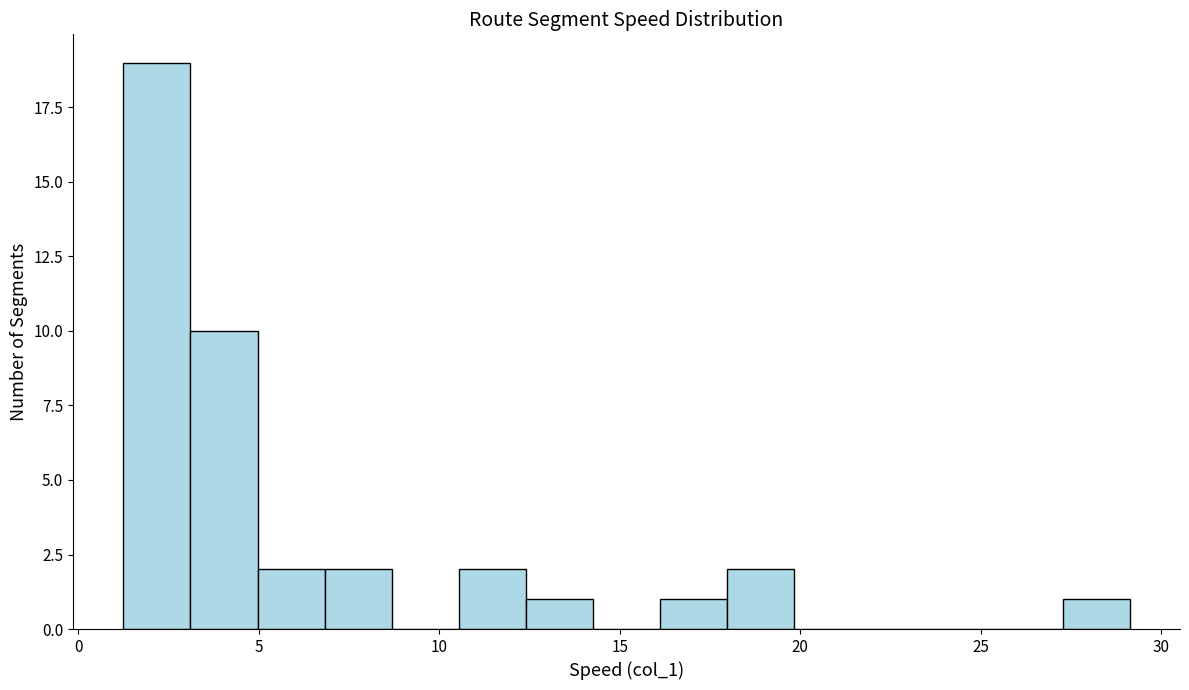

Read against the x-axis, roughly where is the centre of the tallest bar?

2.0